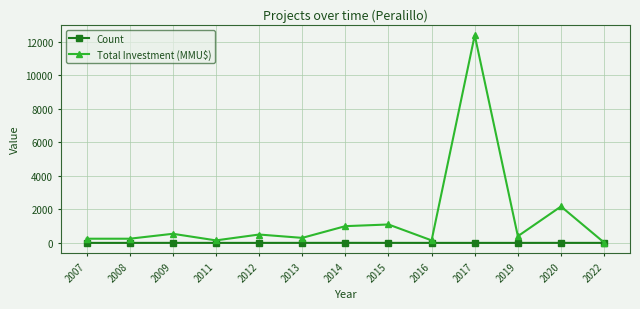

At 2013, list the series in order from smallest to largest.

Count, Total Investment (MMU$)